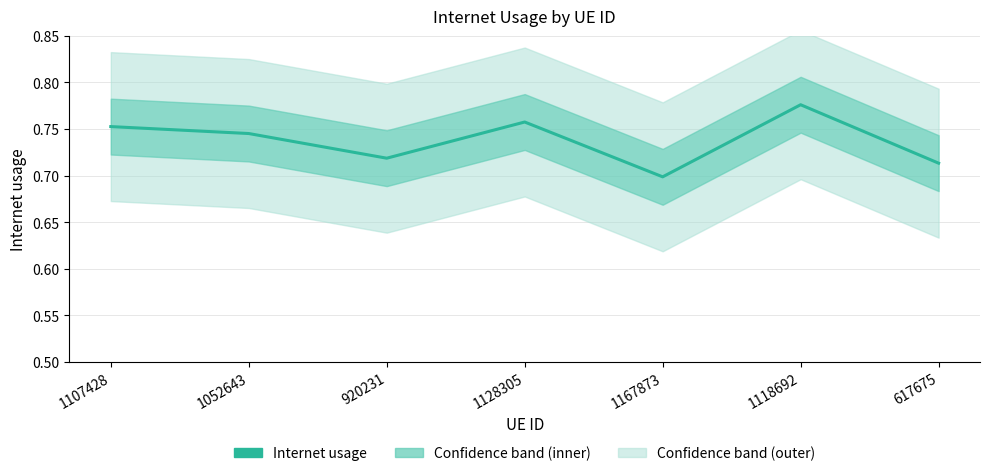

What is the label of the 2nd point from the left?

1052643